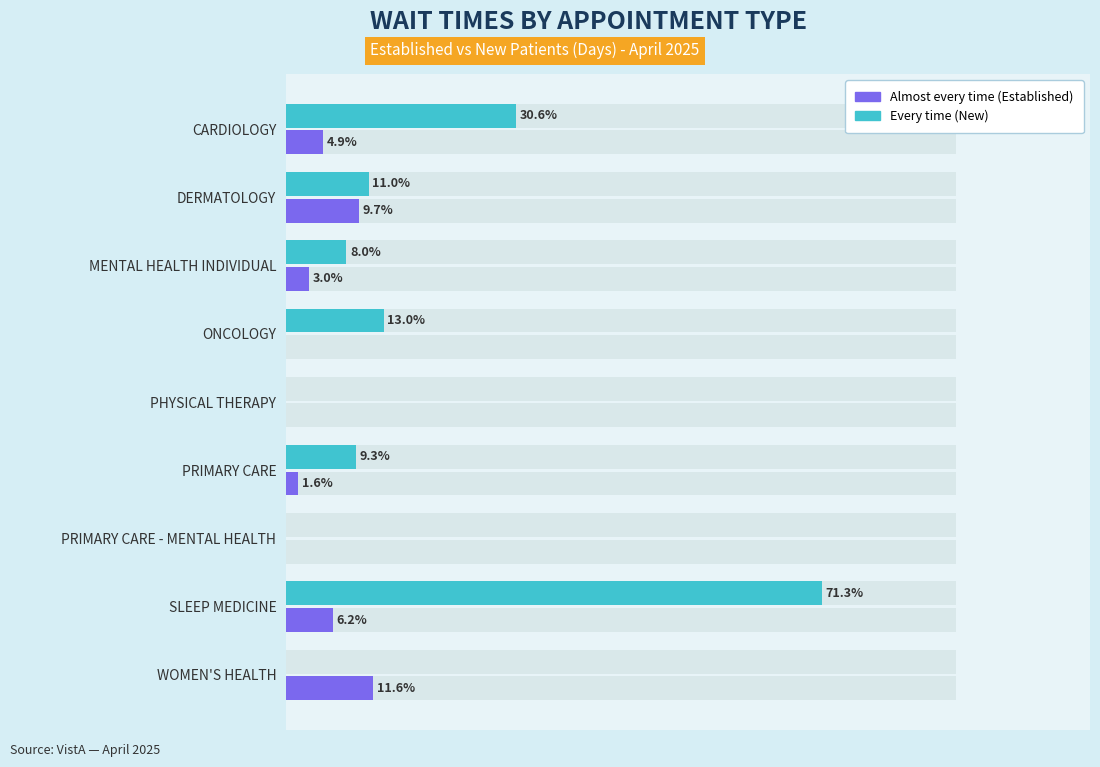

What is the difference between the second highest and minimum values in the NewPatients series?

30.6